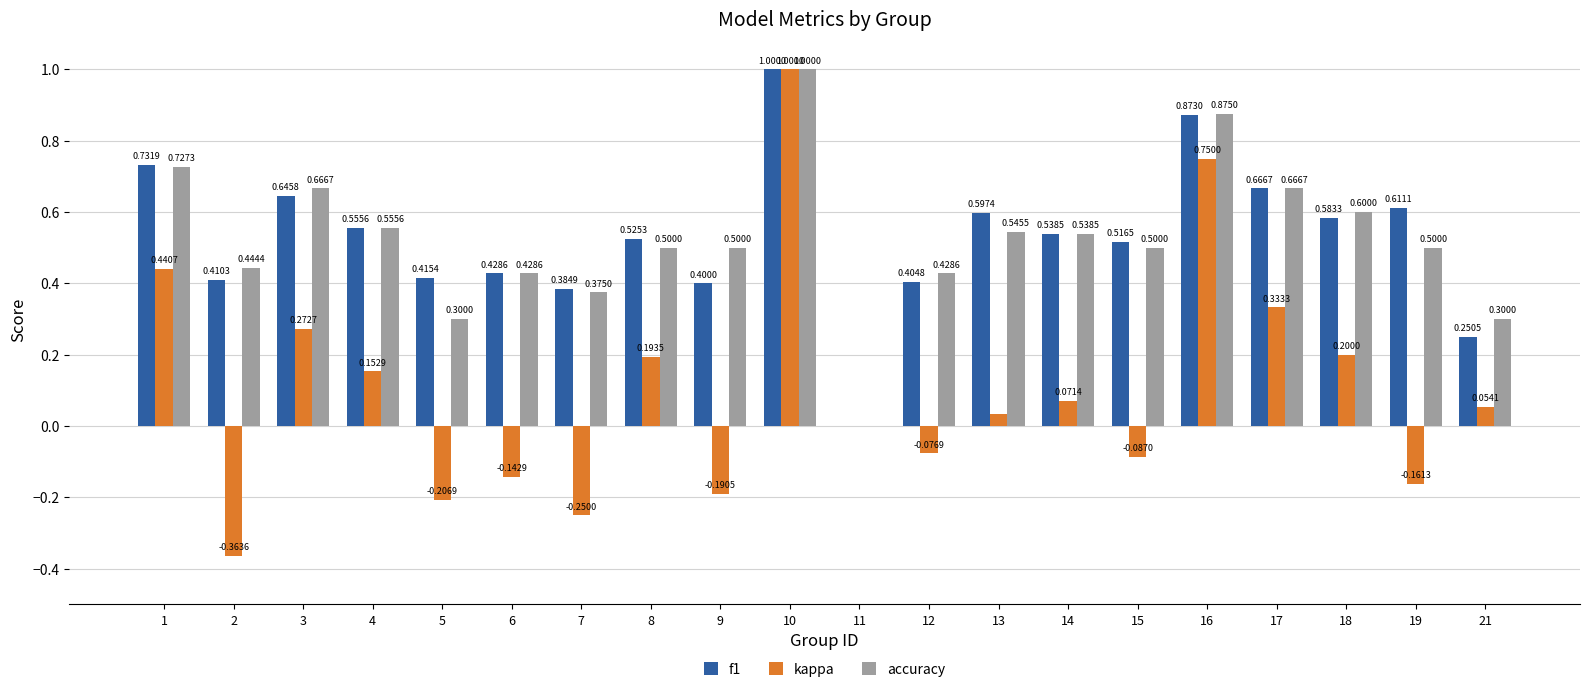

Does the chart contain stacked bars?

No